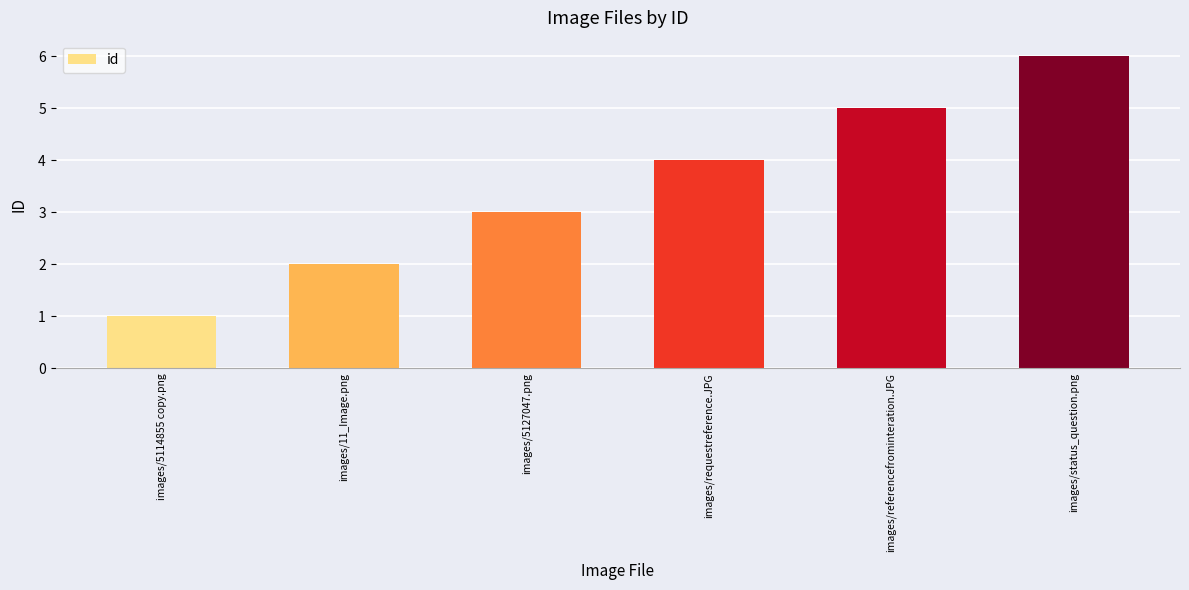

Does the chart contain any negative values?

No